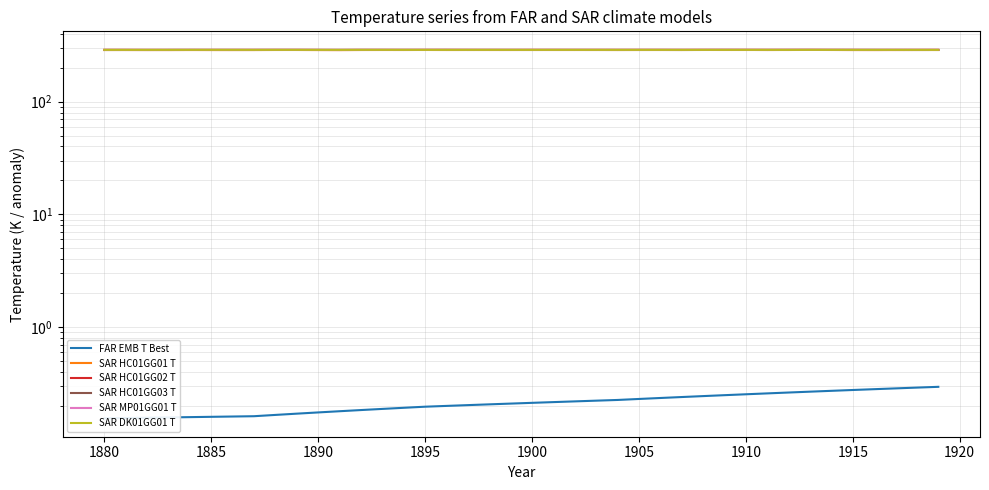

Reading left to right, transcribe all the data shown in this chart.

FAR EMB T Best: 0.2	0.2	0.2	0.2	0.2	0.2	0.2	0.2	0.2	0.2	0.2	0.2	0.2	0.2	0.2	0.2	0.2	0.2	0.2	0.2	0.2	0.2	0.2	0.2	0.2	0.2	0.2	0.2	0.2	0.2	0.3	0.3	0.3	0.3	0.3	0.3	0.3	0.3	0.3	0.3
SAR HC01GG01 T: 286.9	286.8	286.9	286.7	286.7	286.6	286.6	286.6	286.9	286.9	286.5	286.5	286.8	286.8	286.9	286.9	286.7	286.9	286.8	286.9	287.0	286.9	286.9	286.9	286.7	286.8	286.8	286.9	287.1	286.8	286.9	286.9	286.8	287.1	287.0	286.8	286.7	286.8	286.9	286.8
SAR HC01GG02 T: 286.8	286.8	286.6	286.7	286.8	286.9	286.9	286.9	286.9	286.9	286.8	286.5	286.8	286.9	286.8	287.0	287.2	287.0	286.9	286.8	286.9	286.9	286.9	286.9	286.9	286.9	287.0	286.9	287.0	287.1	287.1	286.8	287.1	287.0	286.9	286.7	286.6	286.7	286.8	287.0
SAR HC01GG03 T: 286.7	286.8	286.9	286.8	287.0	286.9	286.8	286.8	287.0	287.0	286.9	286.9	287.2	287.0	286.9	287.0	286.9	286.8	287.0	286.9	286.8	286.9	286.9	286.8	286.8	286.9	286.8	286.7	286.9	287.0	286.9	286.9	286.9	287.1	287.0	287.2	287.1	286.9	286.7	286.8
SAR MP01GG01 T: 288.0	287.9	287.9	287.9	287.9	287.9	288.1	288.1	288.0	288.0	287.9	287.9	288.0	287.9	287.9	287.8	287.9	287.9	287.9	287.8	287.9	288.0	287.9	287.9	287.9	288.0	288.0	288.0	288.0	288.1	287.9	288.0	288.1	287.9	288.0	288.1	288.1	288.1	288.1	288.1
SAR DK01GG01 T: 287.6	287.6	287.6	287.6	287.6	287.7	287.8	287.6	287.6	287.6	287.6	287.6	287.7	287.6	287.5	287.5	287.5	287.6	287.6	287.5	287.5	287.6	287.5	287.5	287.6	287.6	287.6	287.5	287.5	287.5	287.5	287.5	287.4	287.6	287.5	287.5	287.6	287.6	287.5	287.5